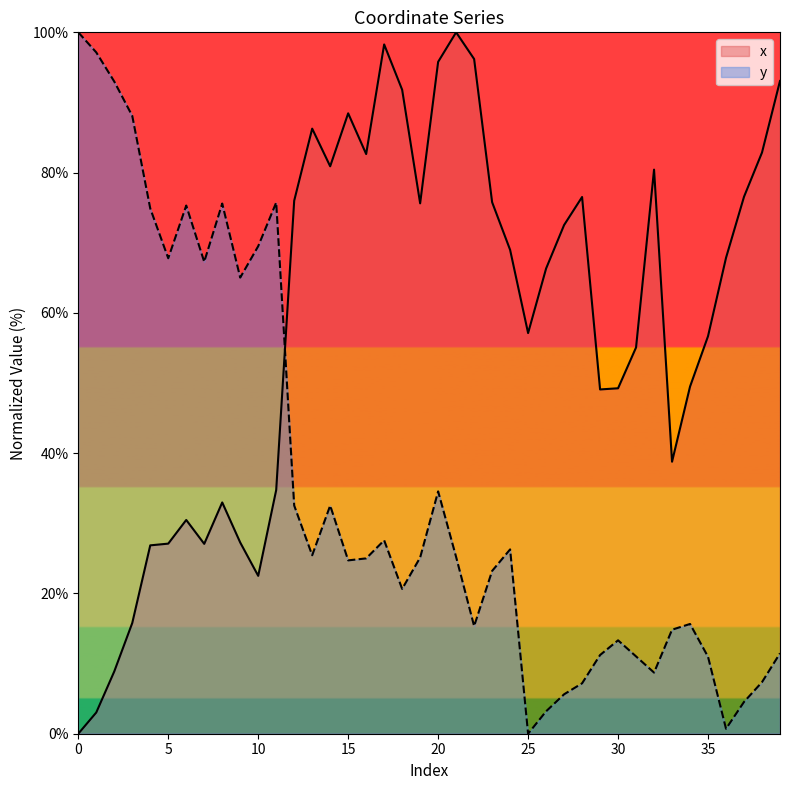

List the labels in order of y value, largest first.

0, 1, 2, 3, 11, 8, 6, 4, 10, 5, 7, 9, 20, 12, 14, 17, 24, 13, 21, 19, 16, 15, 23, 18, 34, 22, 33, 30, 39, 29, 31, 35, 32, 38, 28, 27, 37, 26, 36, 25